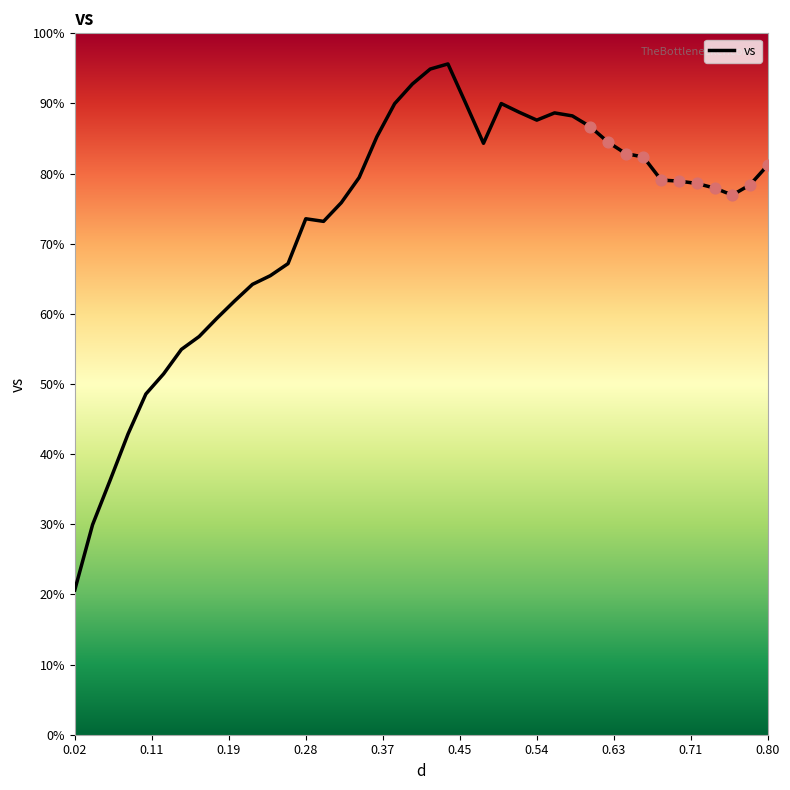

What is the smallest value displayed?

20.6